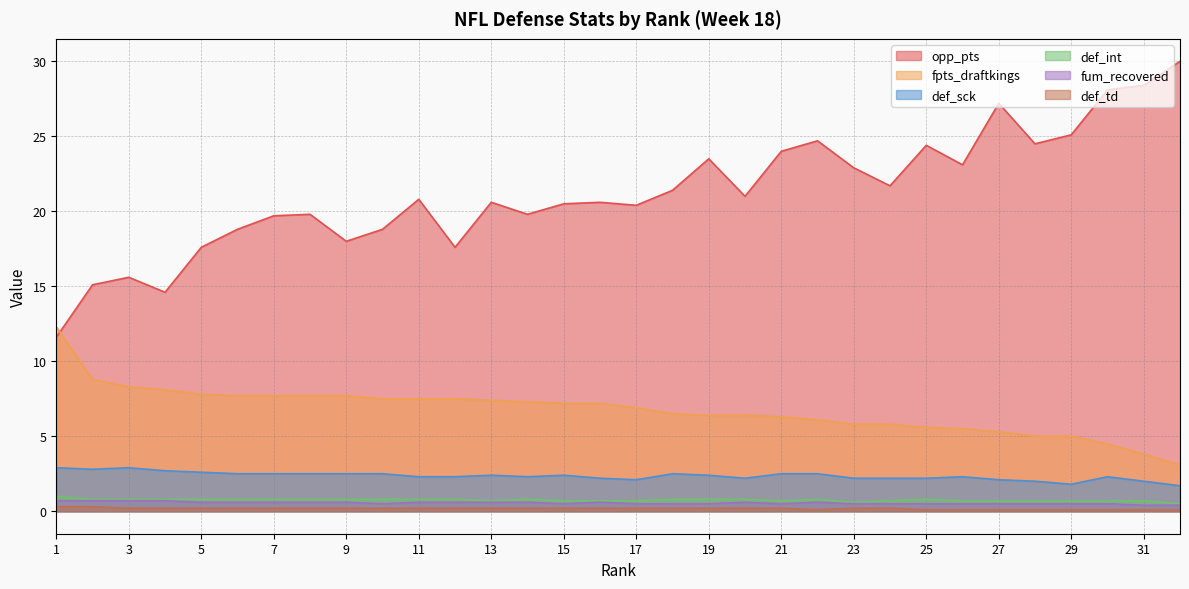

What value does the def_sck series have at 15?

2.4